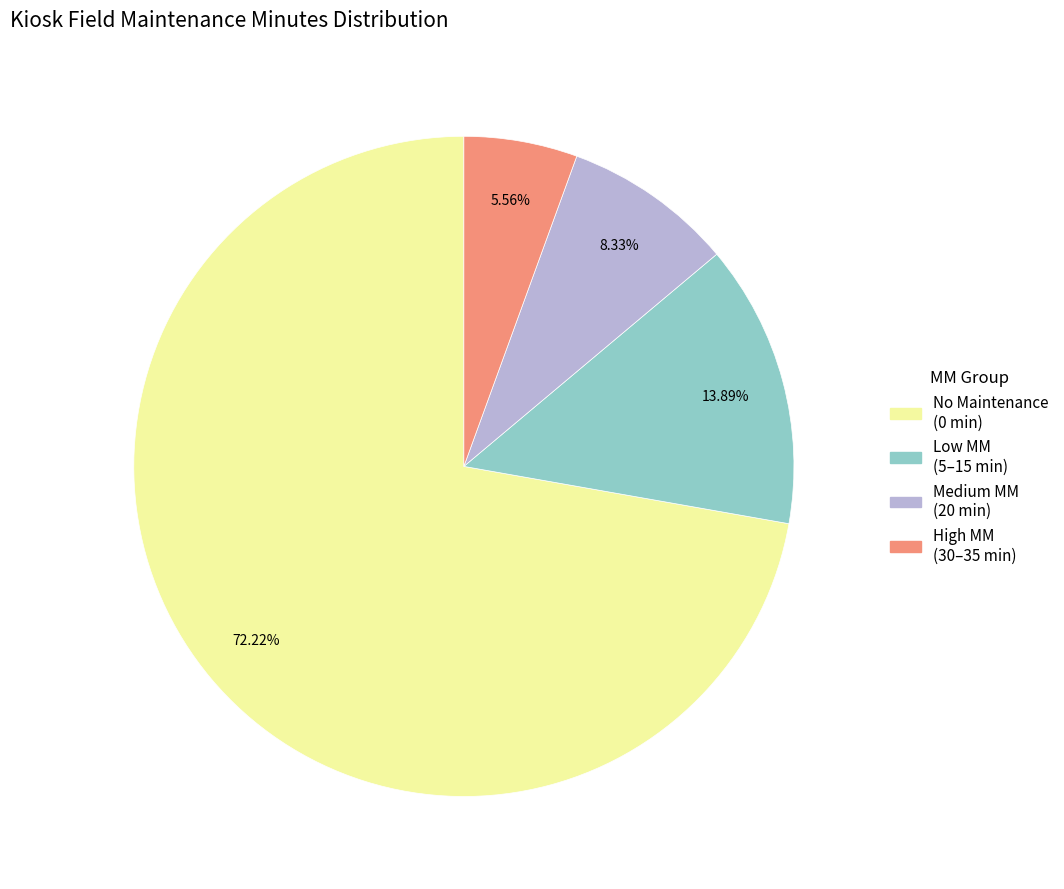

Is there any slice that represents more than half of the pie?

Yes